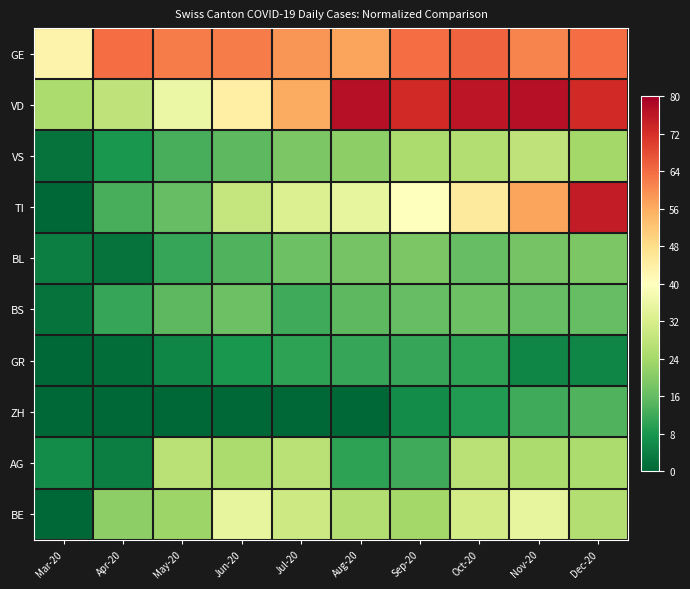

Which series has the largest total across all categories?

GE